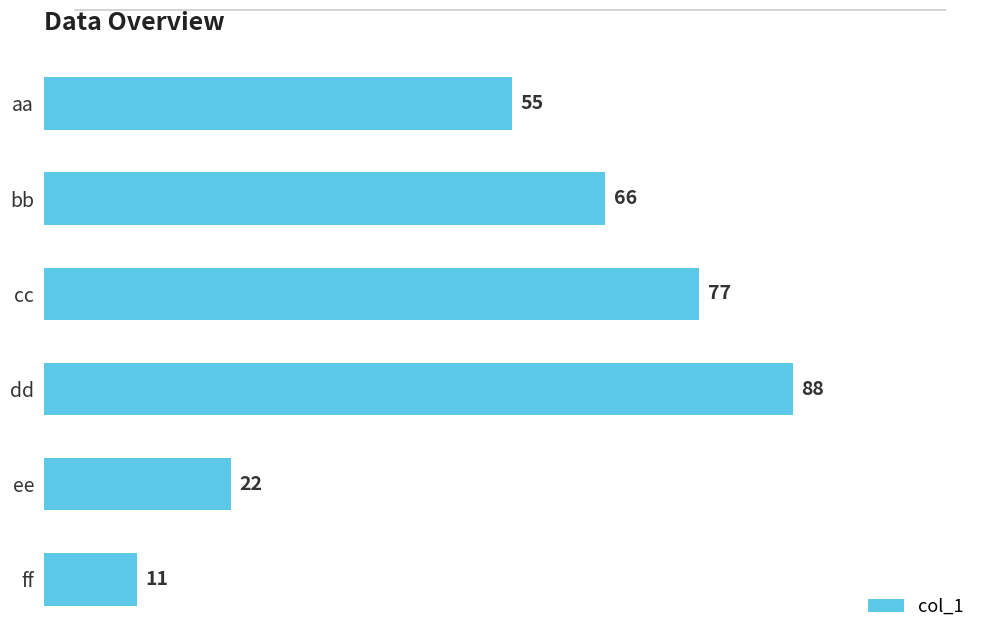

The value at ff is 11. True or false?

True